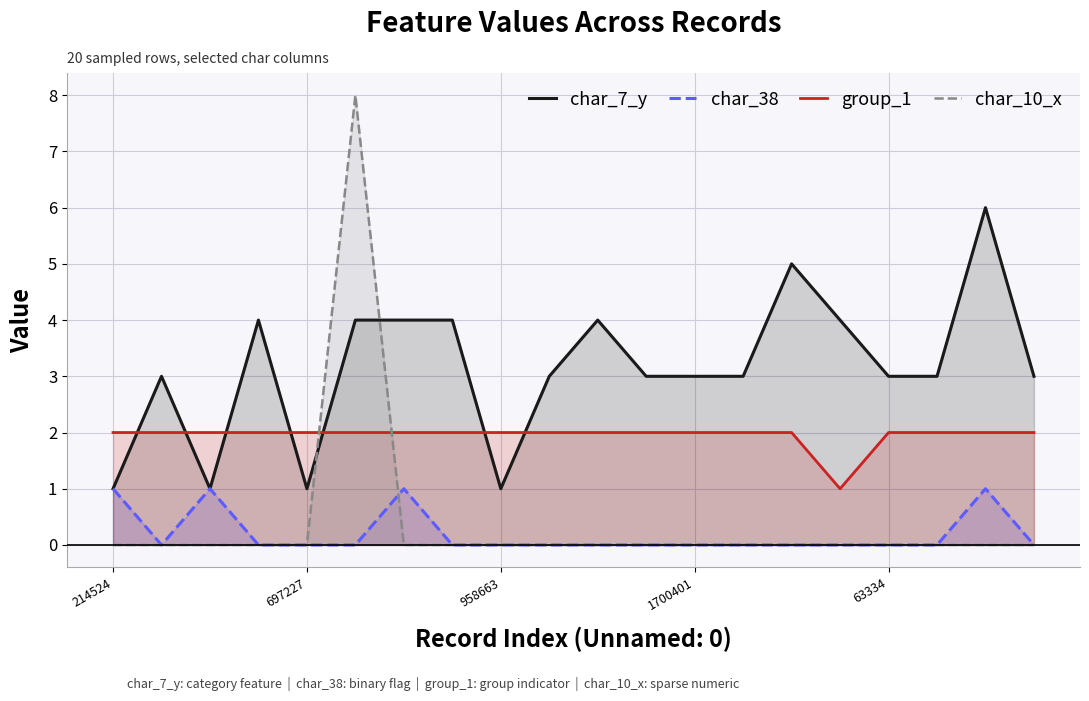

Which has a higher value, 9 or 11?

9